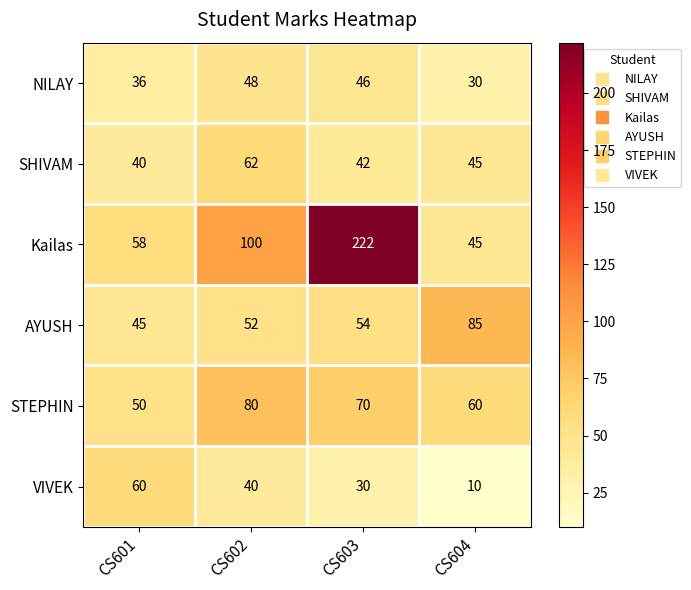

List the series in order of their peak value, lowest first.

NILAY, VIVEK, SHIVAM, STEPHIN, AYUSH, Kailas